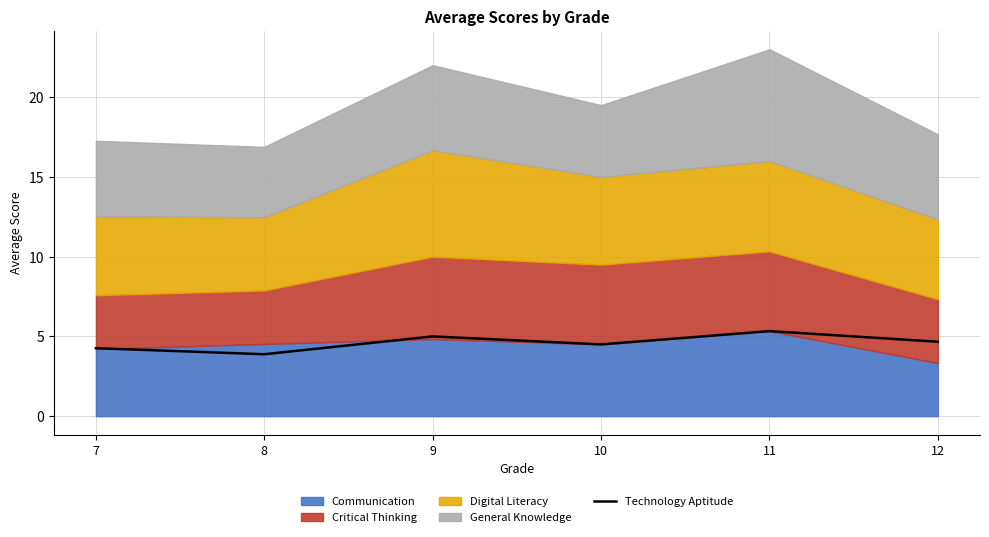

Where does the data first go above 4?

7